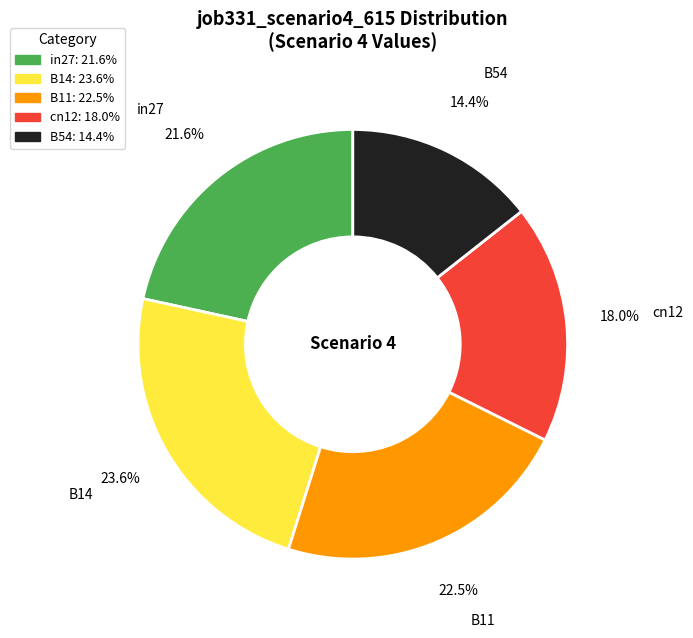

To the nearest percent, what percentage of the pie is B54?

14%